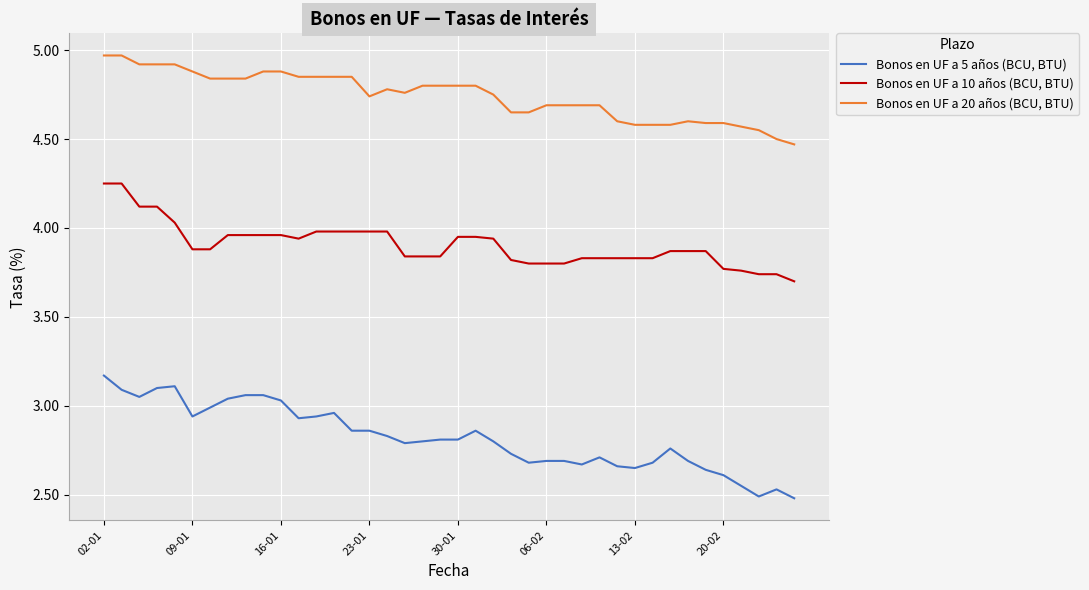

What is the difference between the maximum and minimum values in the Bonos en UF a 5 años (BCU, BTU) series?

0.7